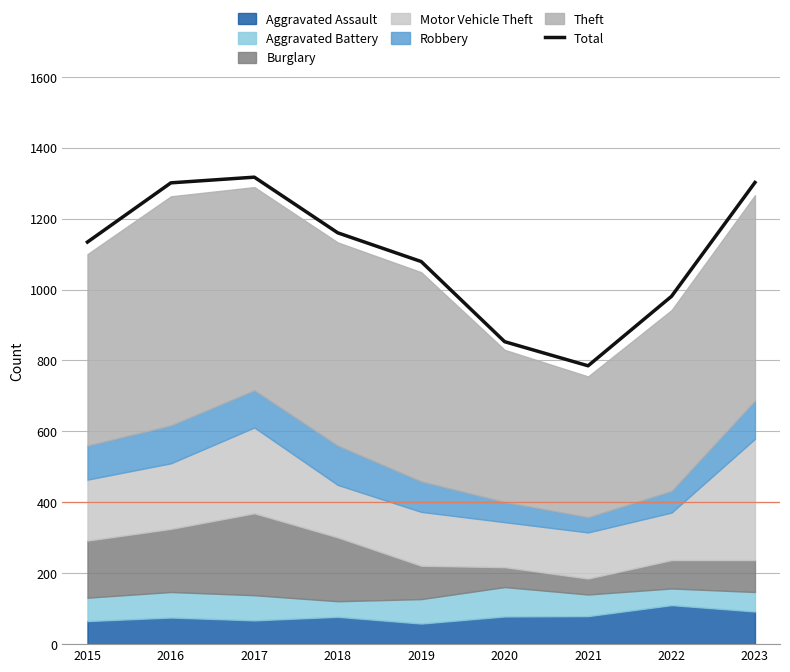

How many lines are shown in the chart?

1